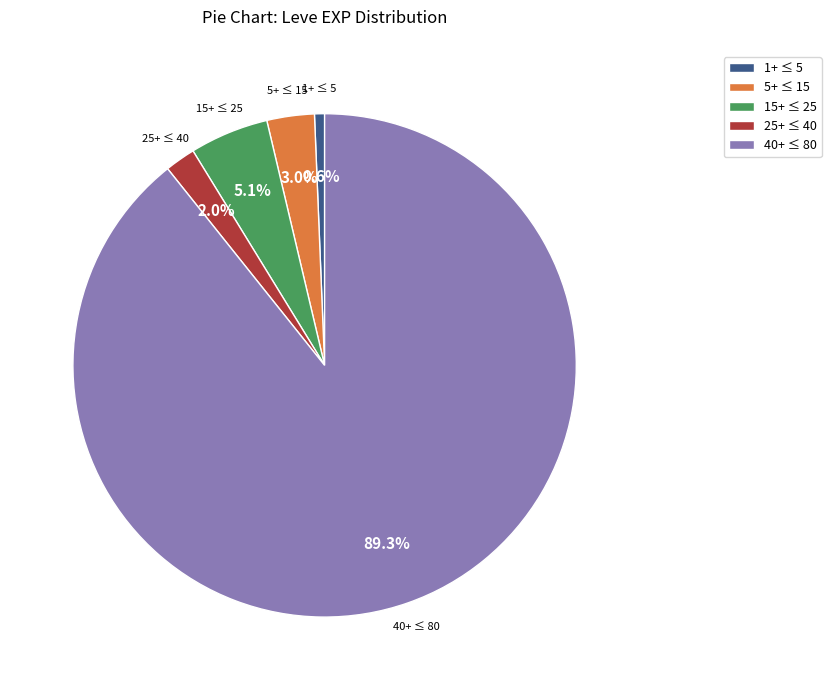

Approximately how many times larger is the value at 5+ ≤ 15 compared to 15+ ≤ 25?

0.6